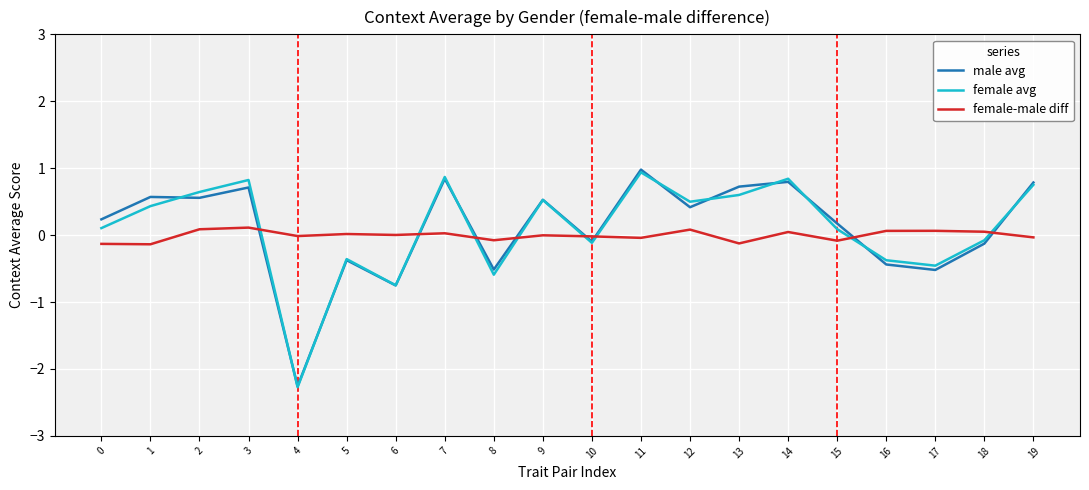

What is the difference between the highest and lowest values at 7?

0.8